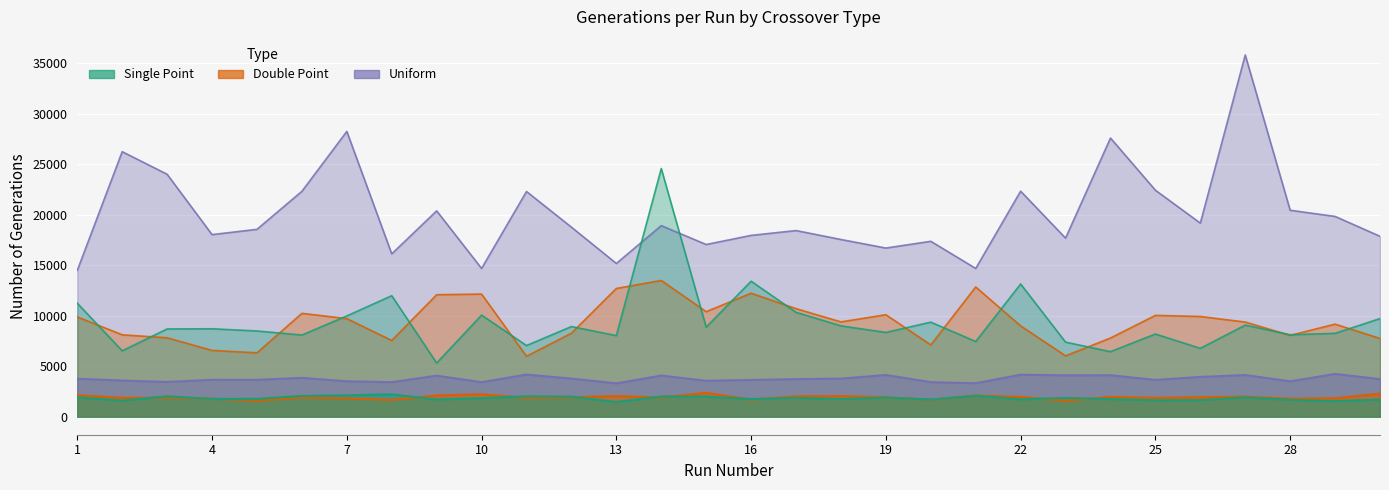

Which series has the largest total across all categories?

Max Uniform